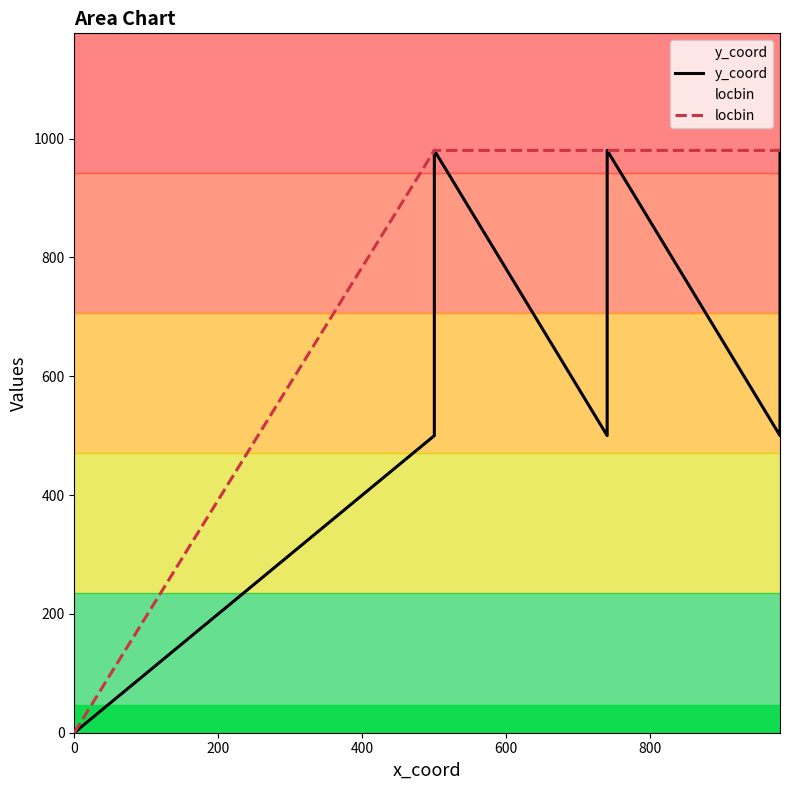

How many categories are shown in the chart?

9